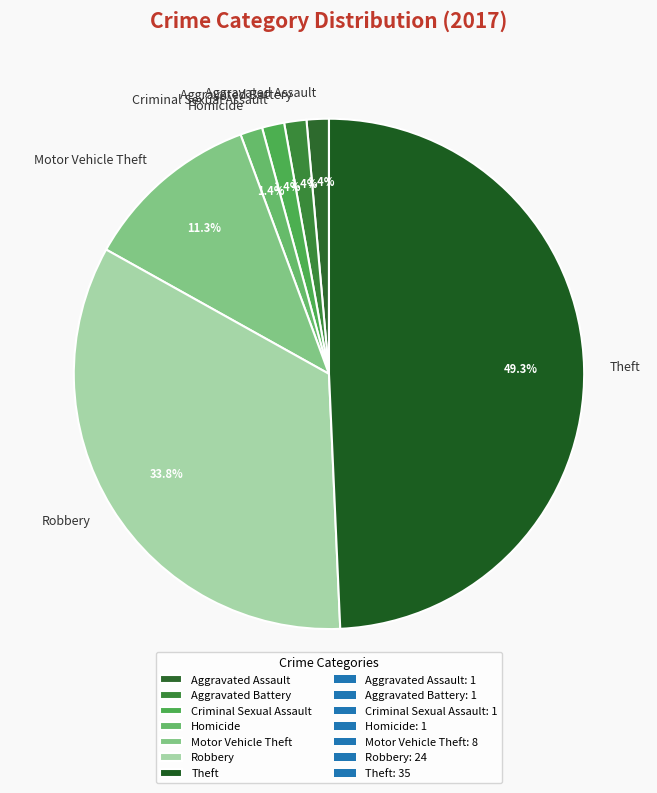

How many slices are in this pie chart?

7